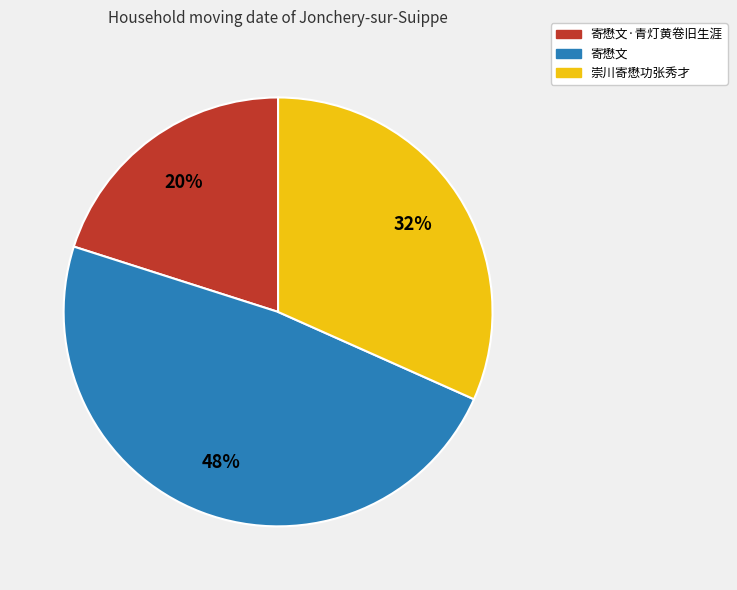

To the nearest percent, what is the average slice percentage?

33%